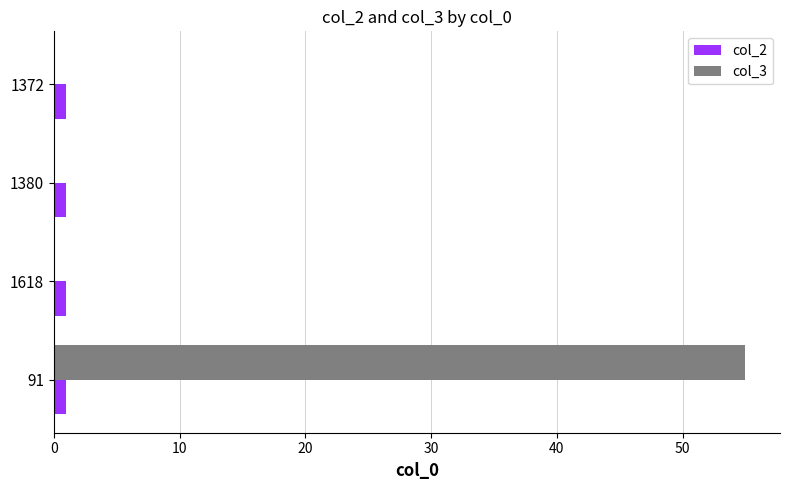

True or false: col_2 has a value of 1 at 1618.

True